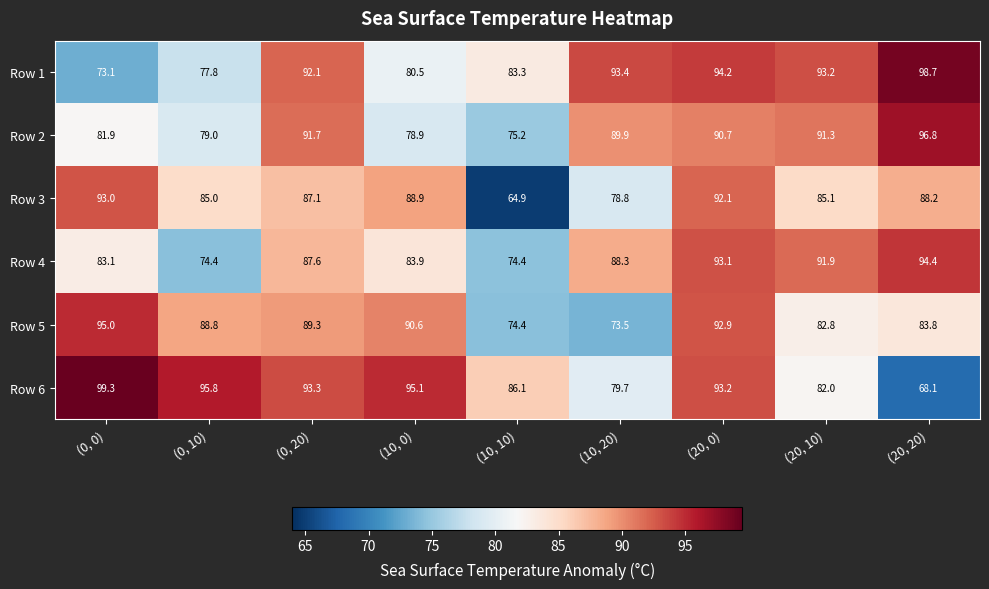

List the series in order of their peak value, highest first.

Row 6, Row 1, Row 2, Row 5, Row 4, Row 3